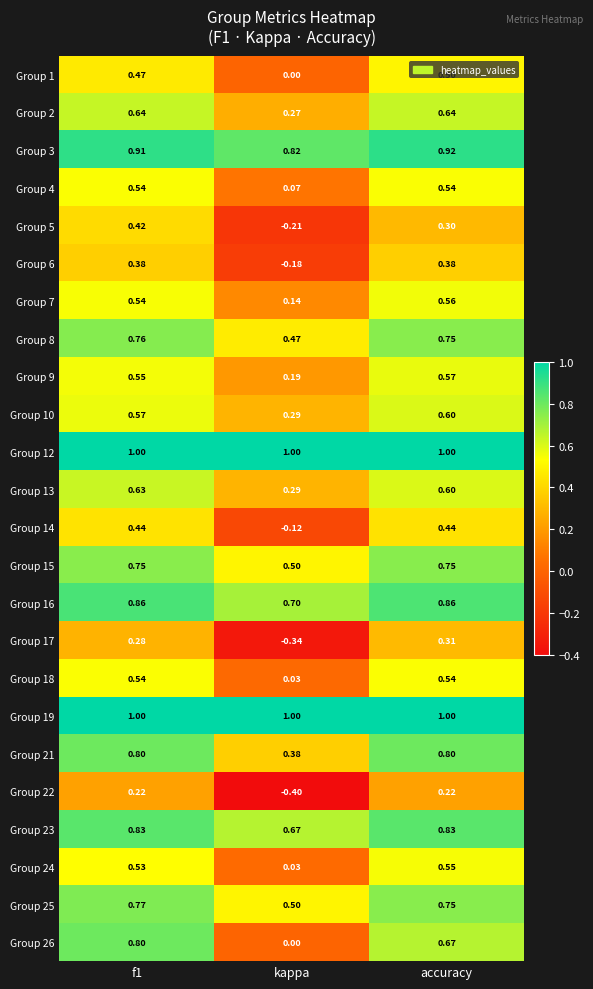

Is the value of Group 7 at accuracy greater than the value of Group 9 at accuracy?

No